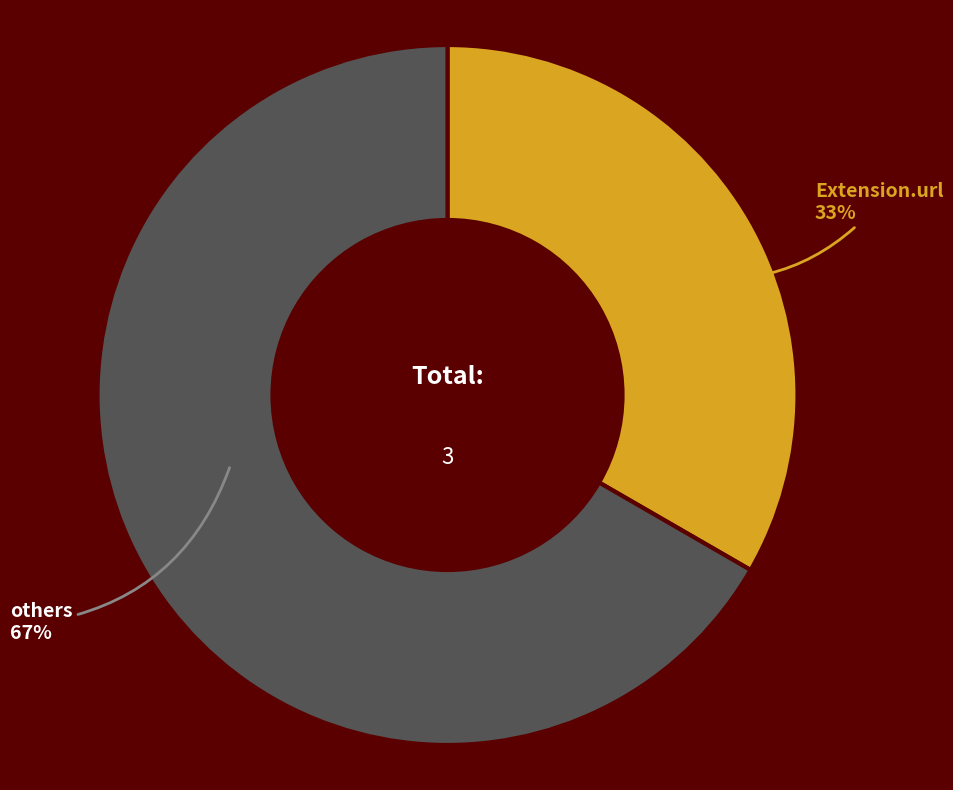

Do others and Extension.url together represent more than half of the pie?

Yes